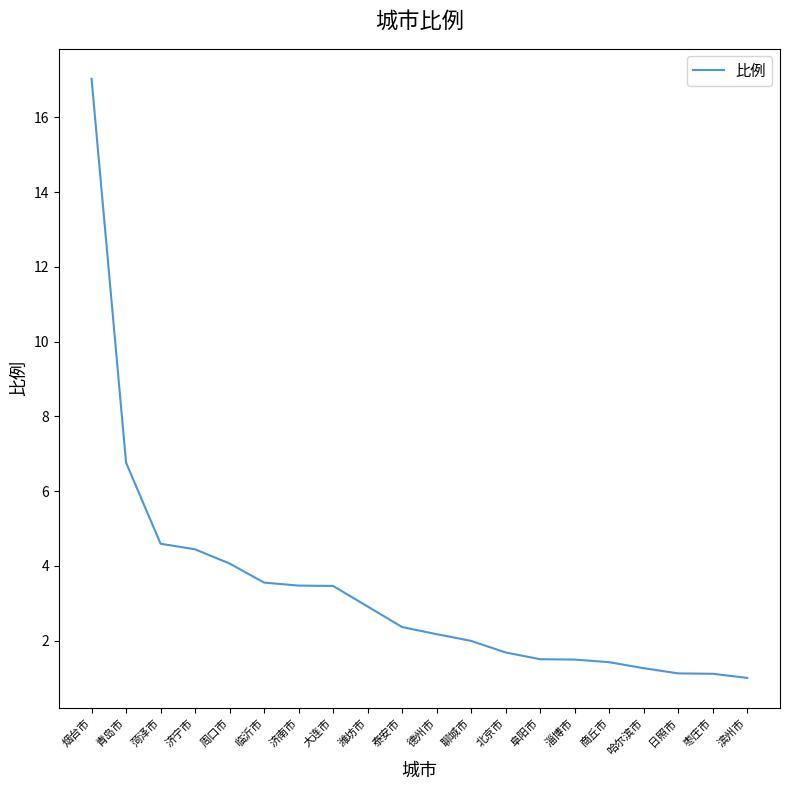

How many categories are shown in the chart?

20